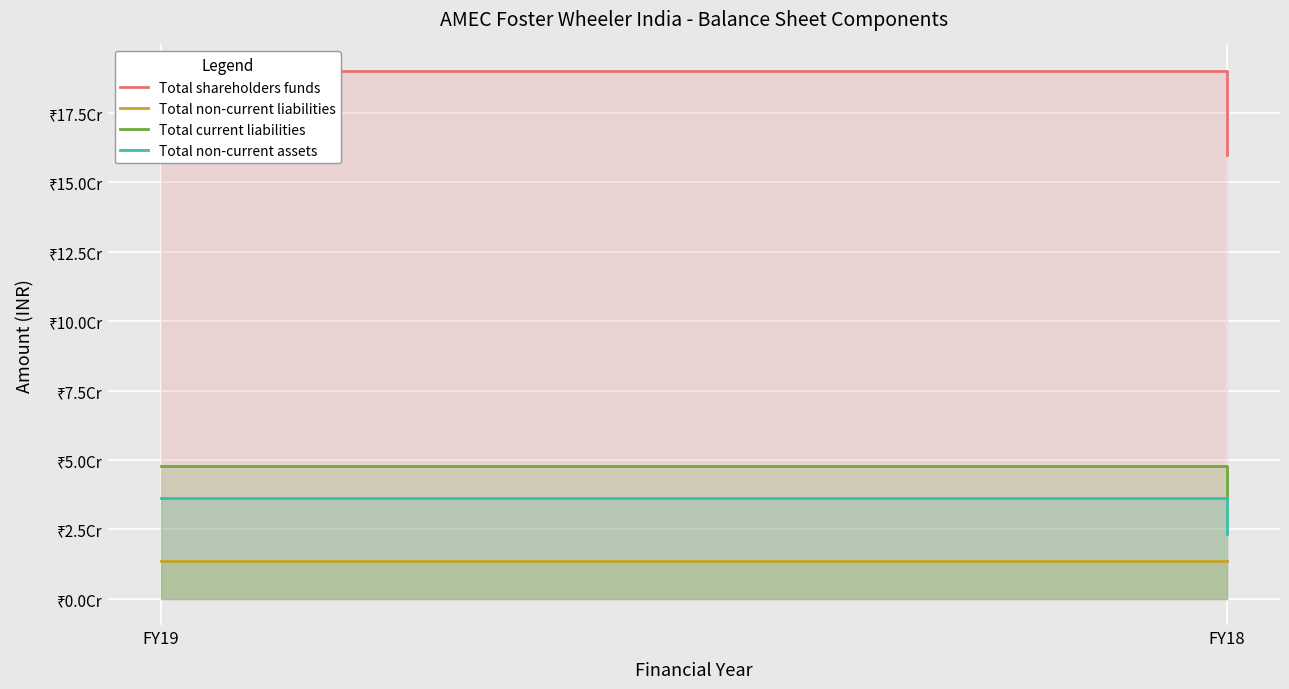

Between FY19 and FY18, which series saw the biggest shift?

Total shareholders funds